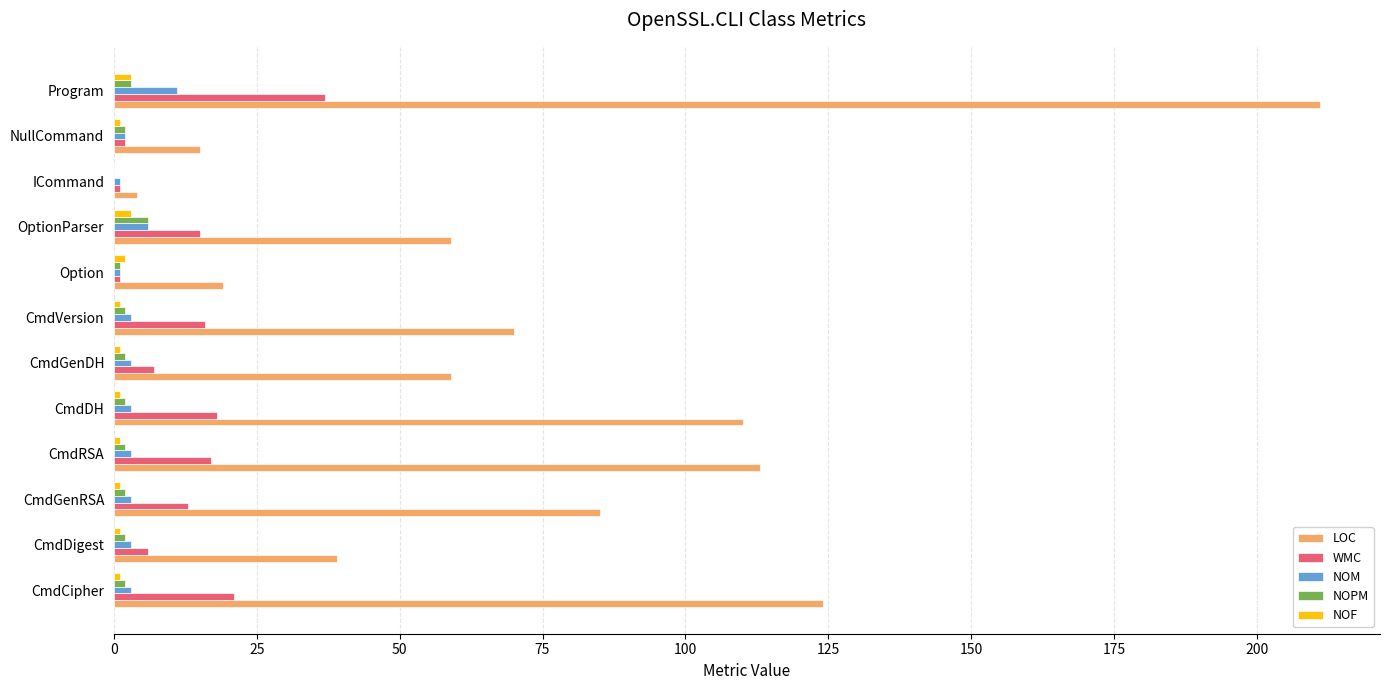

What is the sum of all NOPM values?

26